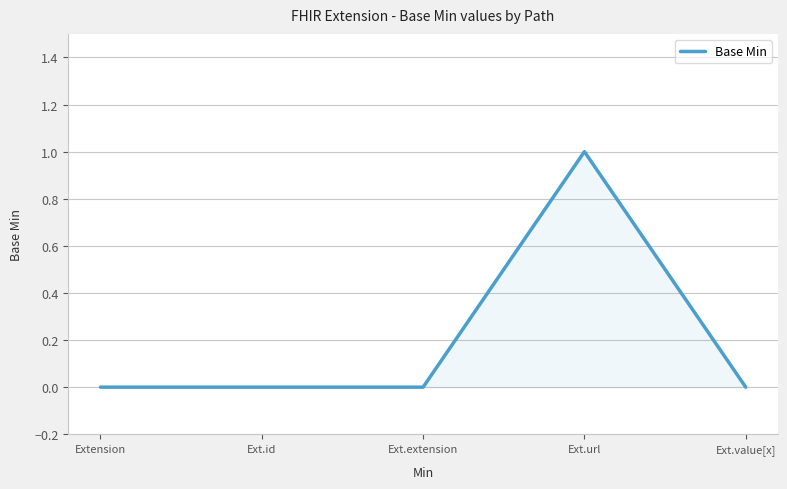

How many distinct data groups are displayed?

1